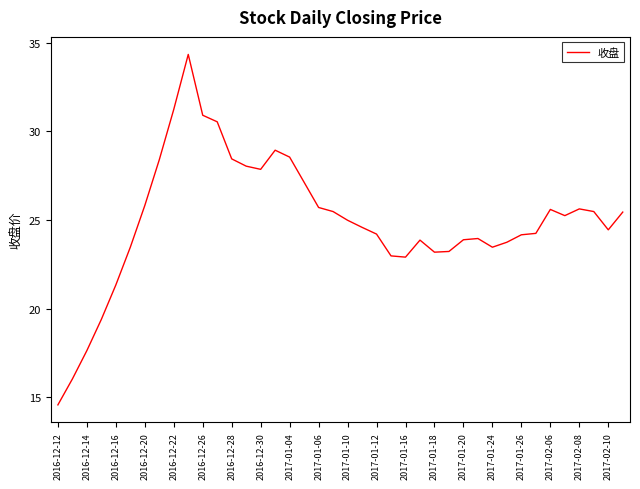

What is the difference between the maximum and minimum values?

19.8